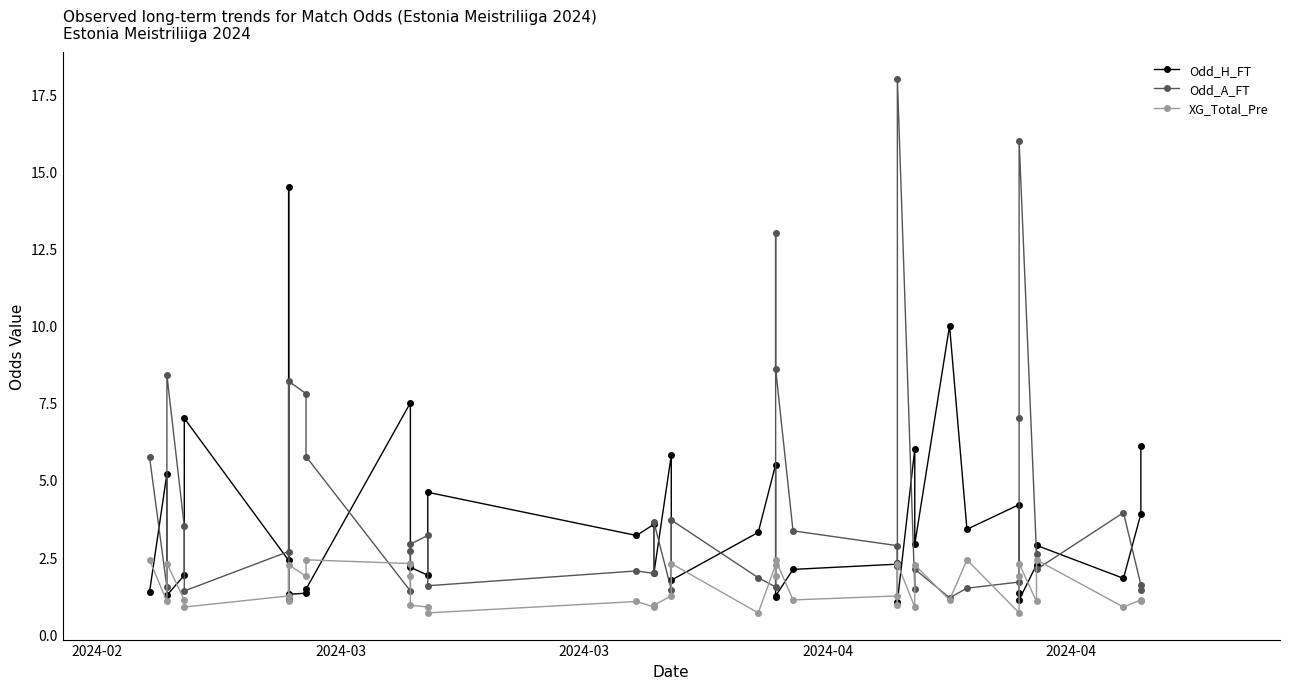

What are all the series names shown in the legend?

Odd_H_FT, Odd_A_FT, XG_Total_Pre